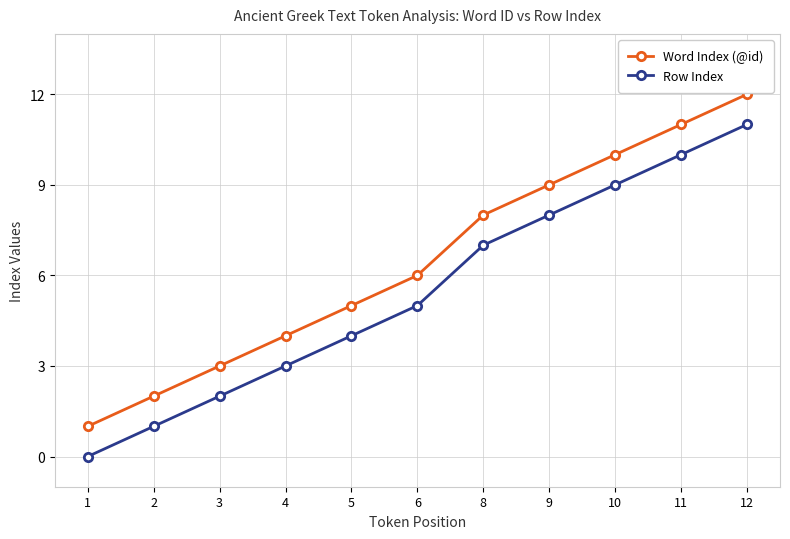

Which series has the largest total across all categories?

Word Index (@id)